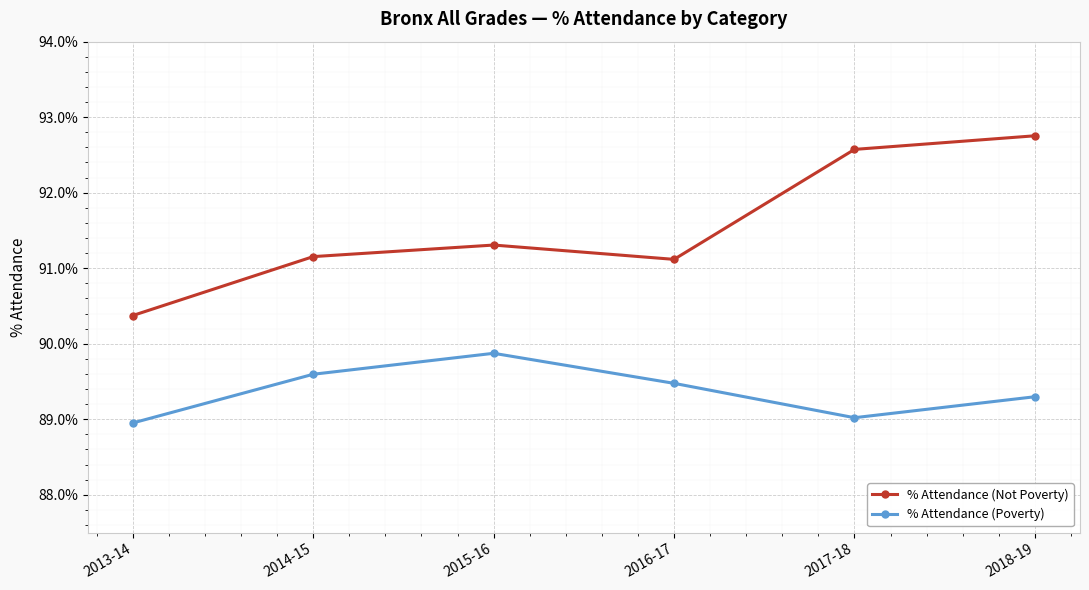

True or false: % Attendance (Not Poverty) and % Attendance (Poverty) cross at least once.

False